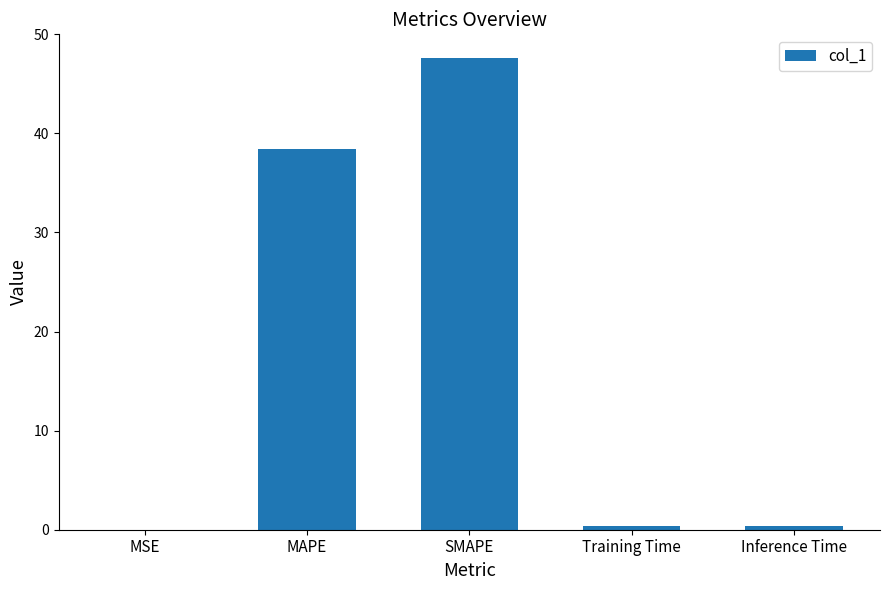

What is the sum of all values?

86.8